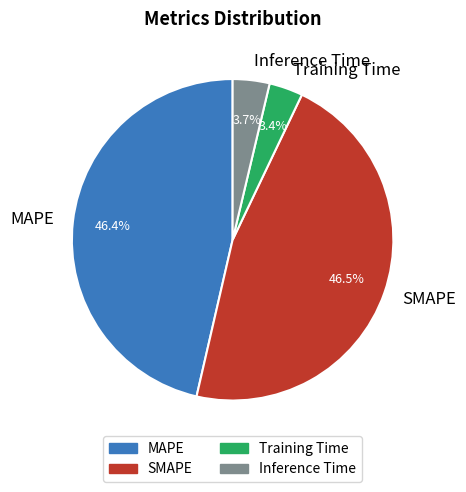

Count the number of slices in the pie.

4